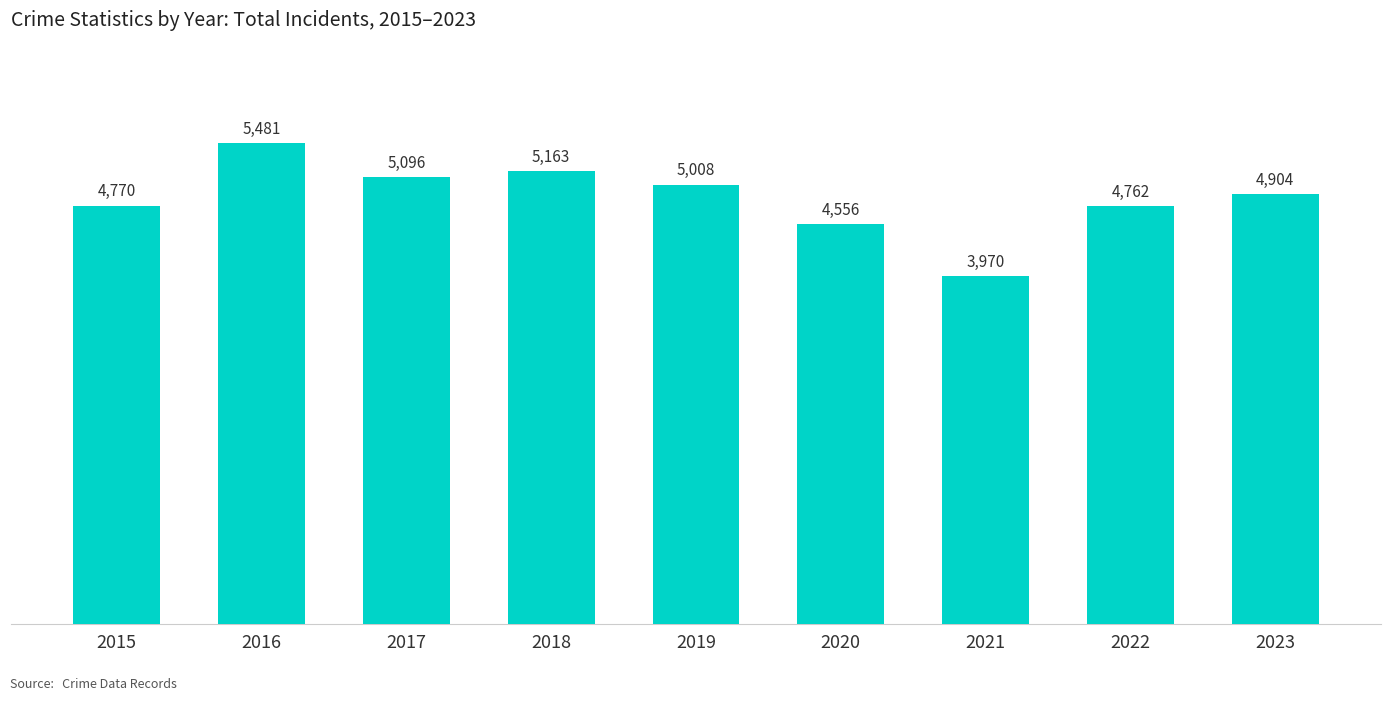

What is the minimum value shown in the chart?

3970